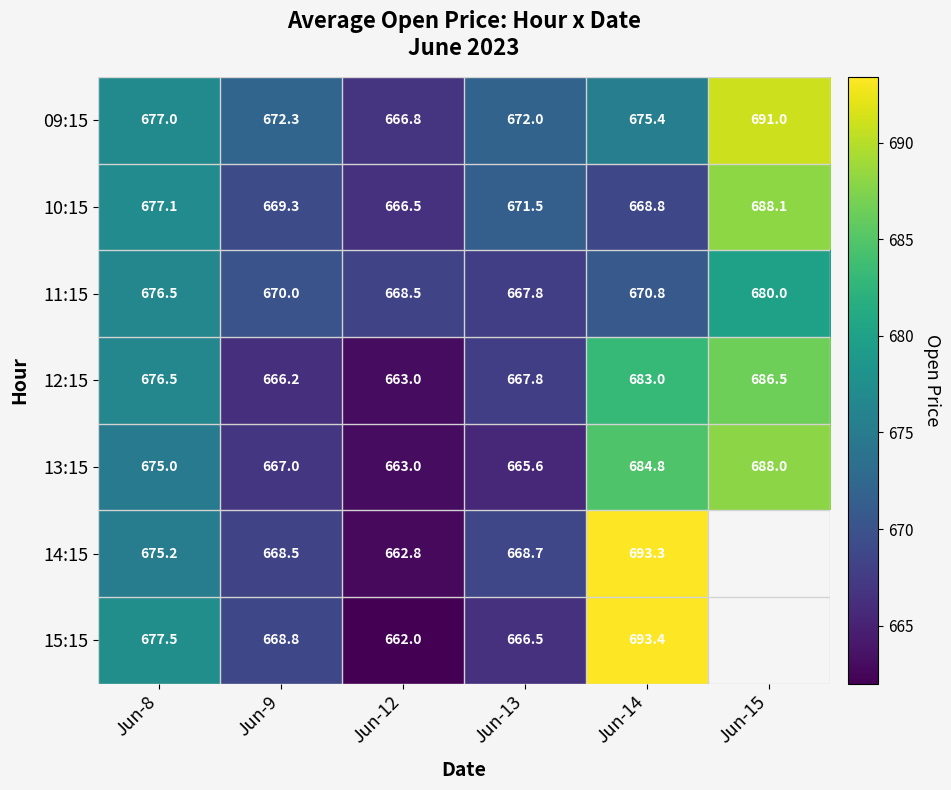

Is the value of 10:15 at Jun-8 greater than the value of 11:15 at Jun-8?

Yes